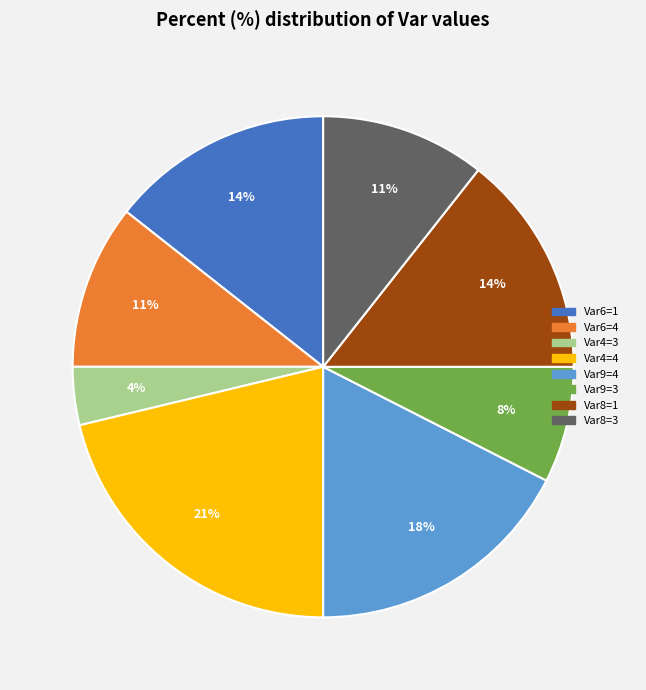

Does any single category account for the majority?

No